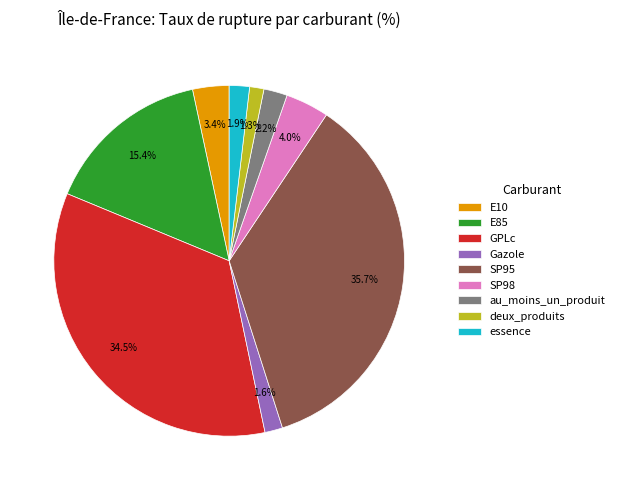

To the nearest percent, what is the average slice percentage?

11%